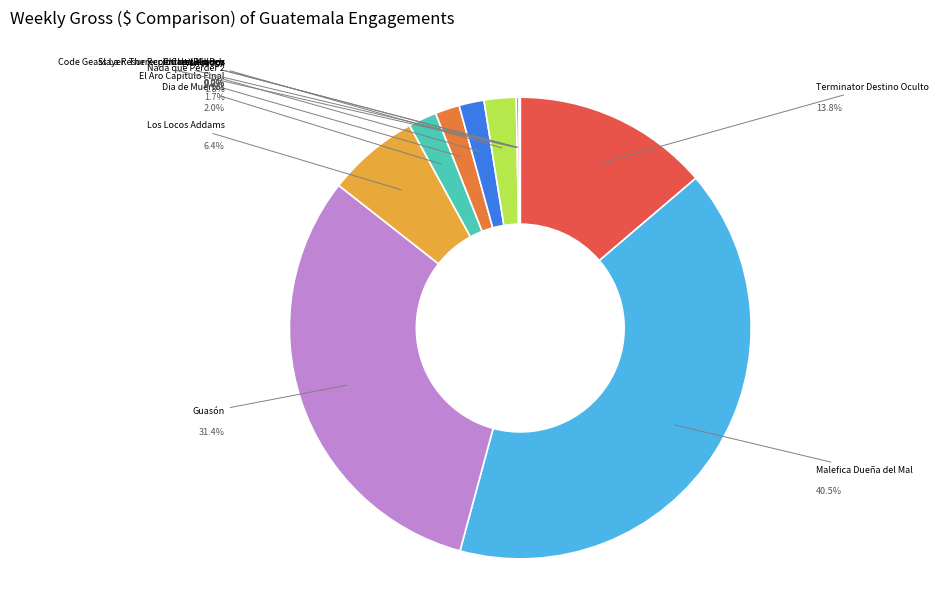

Does any single category account for the majority?

No